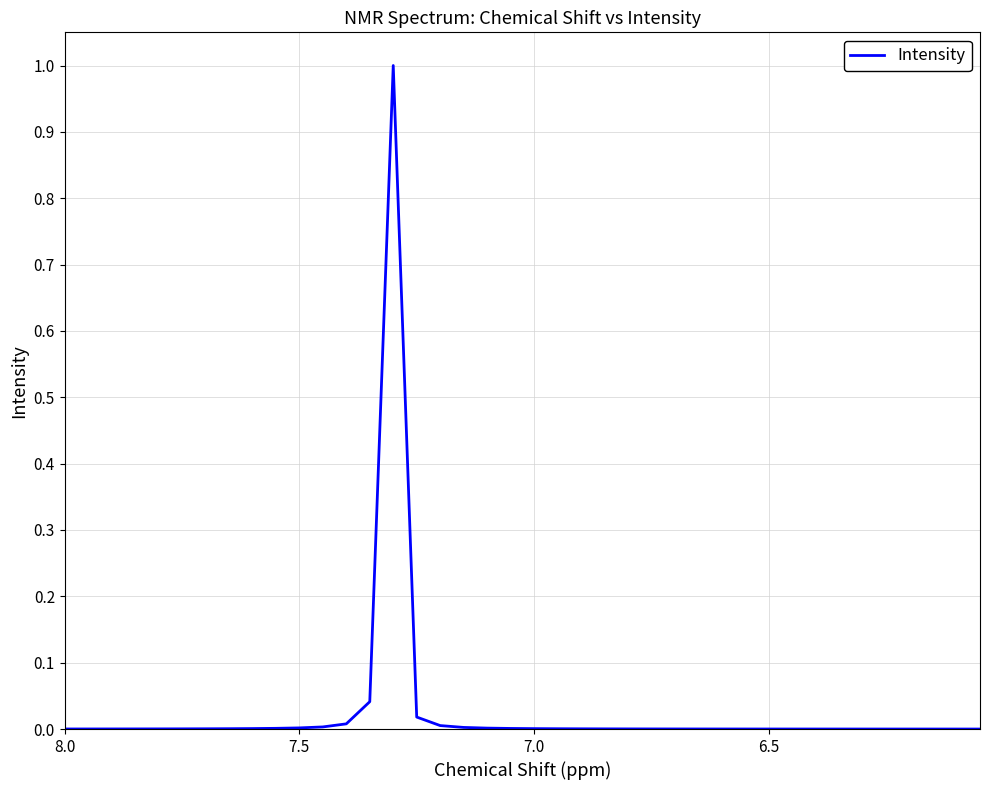

True or false: the data has more than 1 interior local peaks.

False